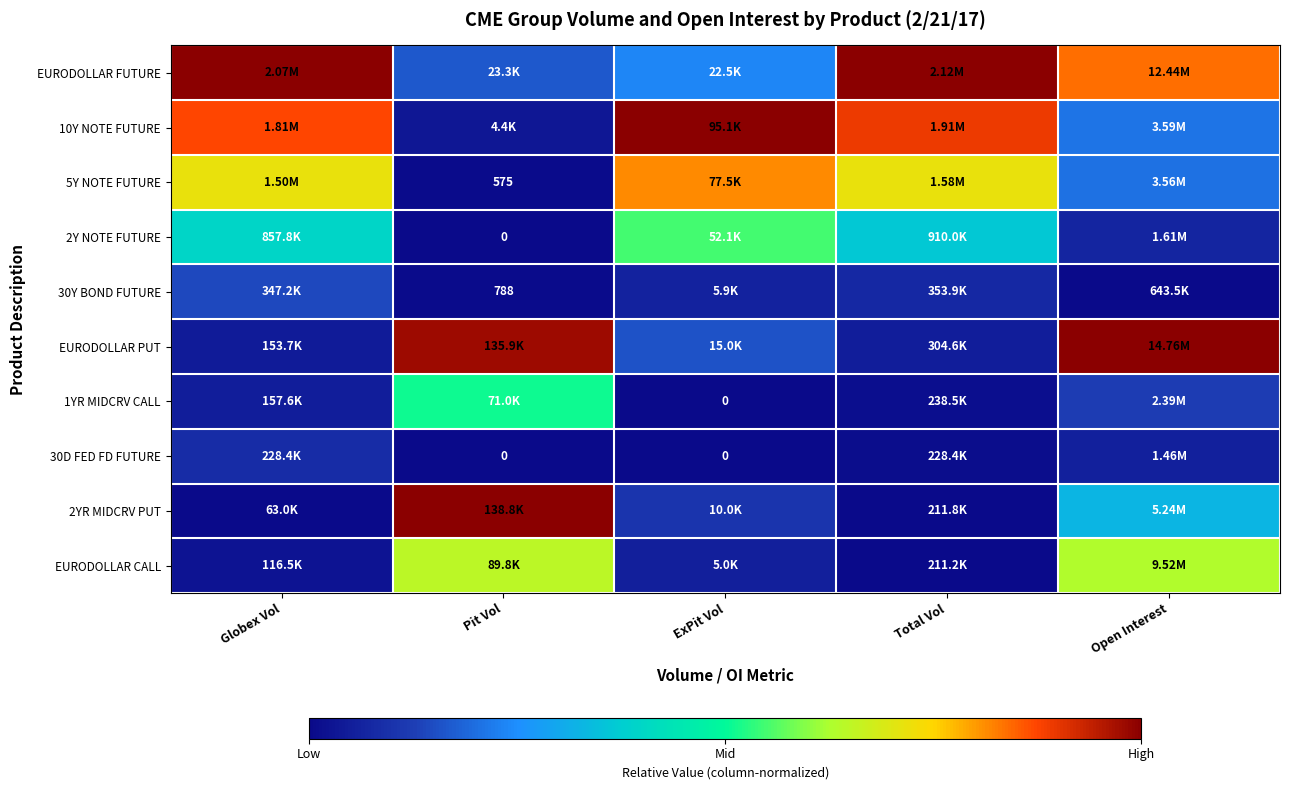

Which label corresponds to the smallest value in the chart?

Pit Vol